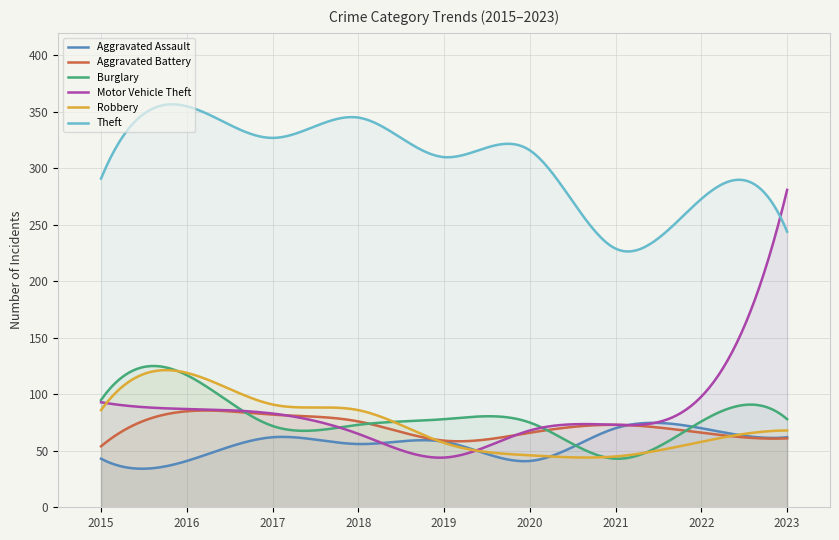

Is the value of Theft at 2019 greater than the value of Robbery at 2023?

Yes